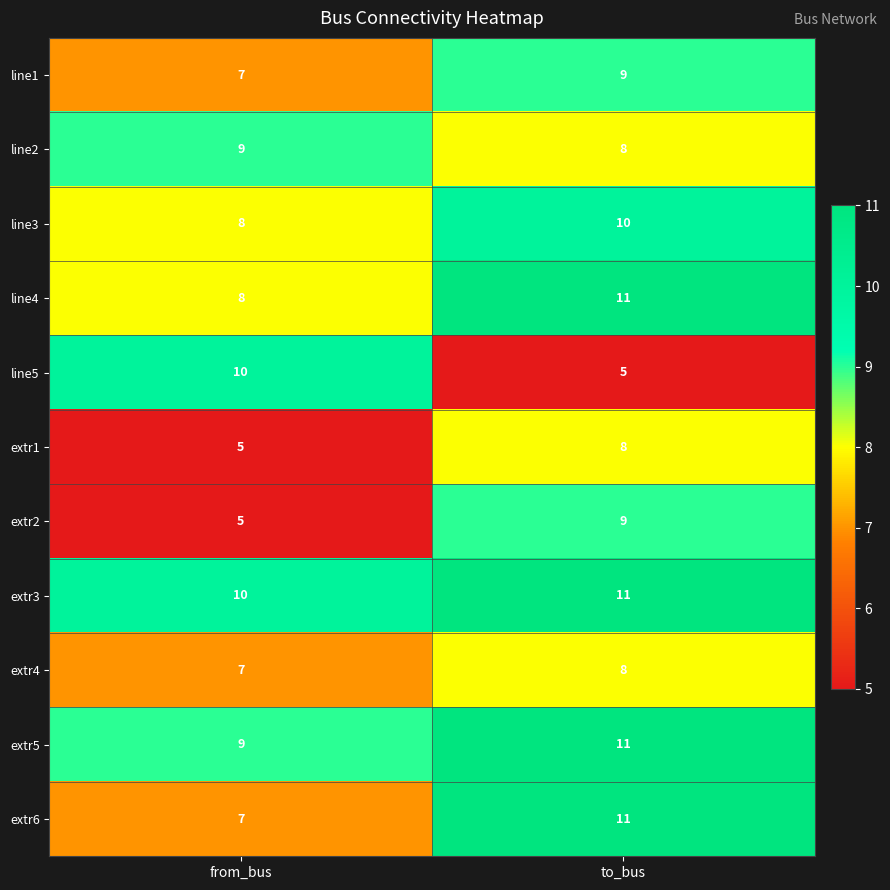

At which category is the sum across all series the highest?

to_bus